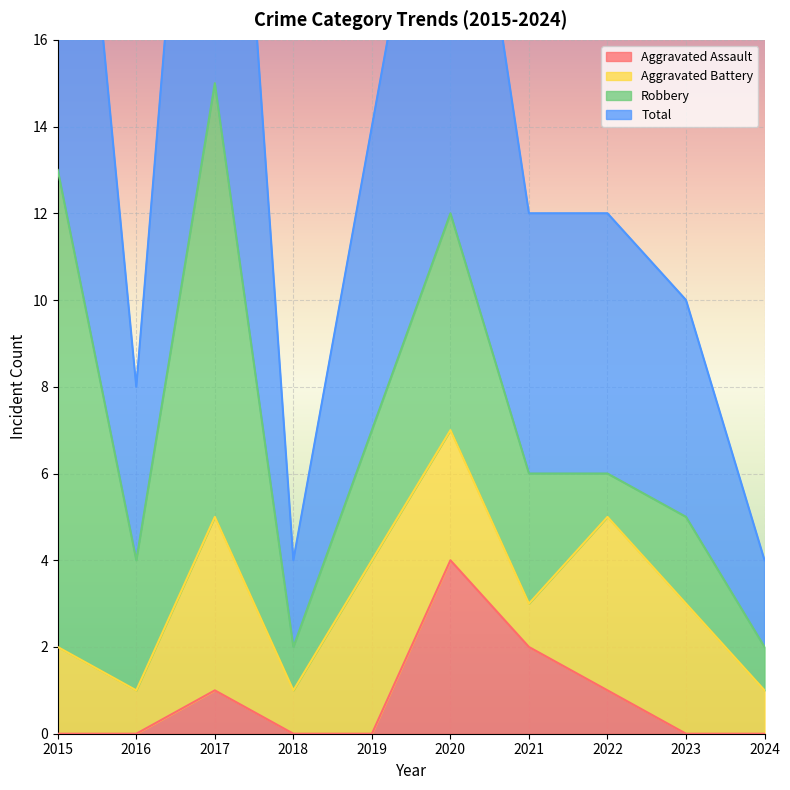

What is the value of the Total point at the 1st from the left?

27